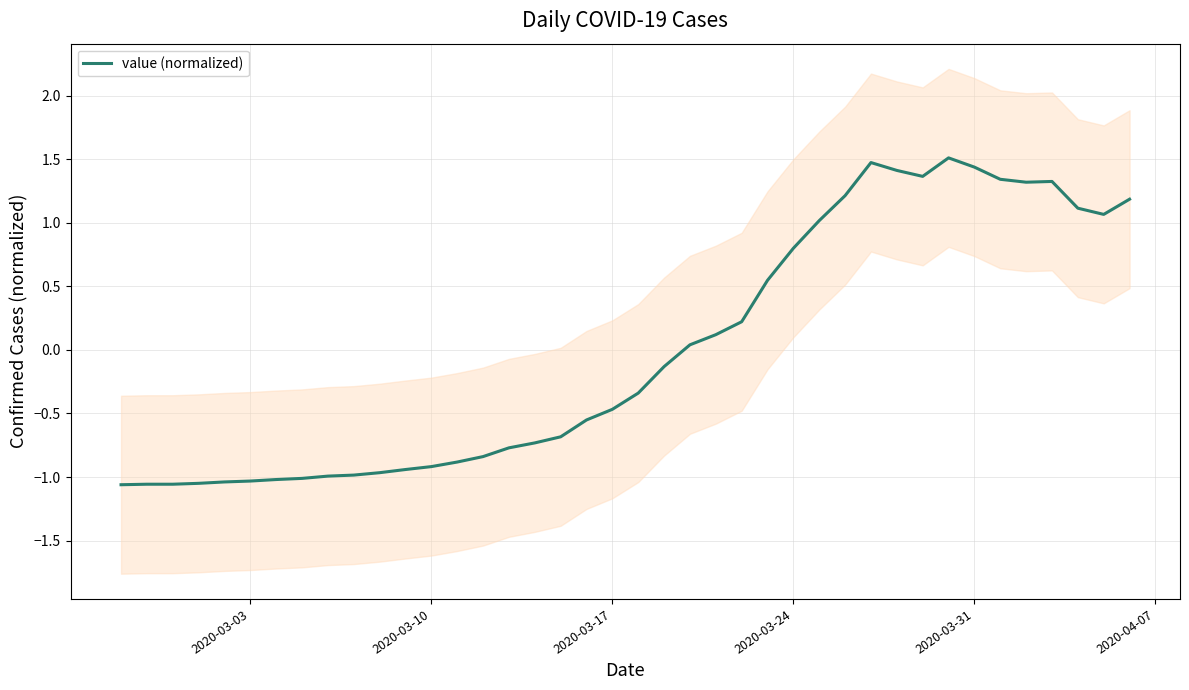

What is the highest value of the value (normalized) series?

1.5